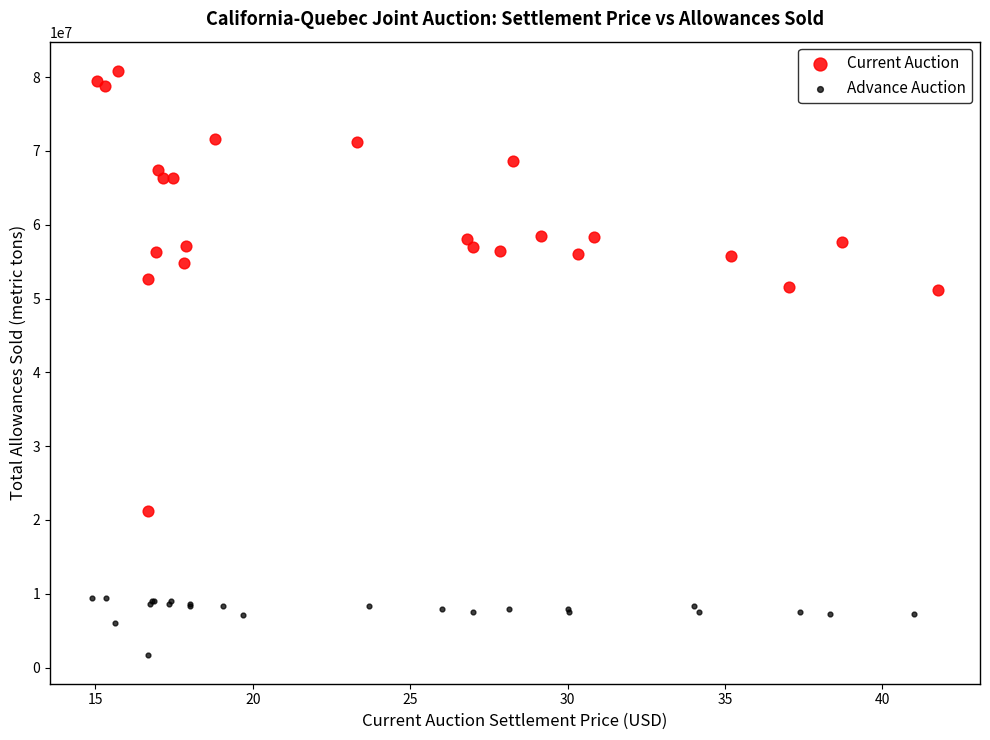

Which series reaches the maximum Y coordinate?

Current Auction